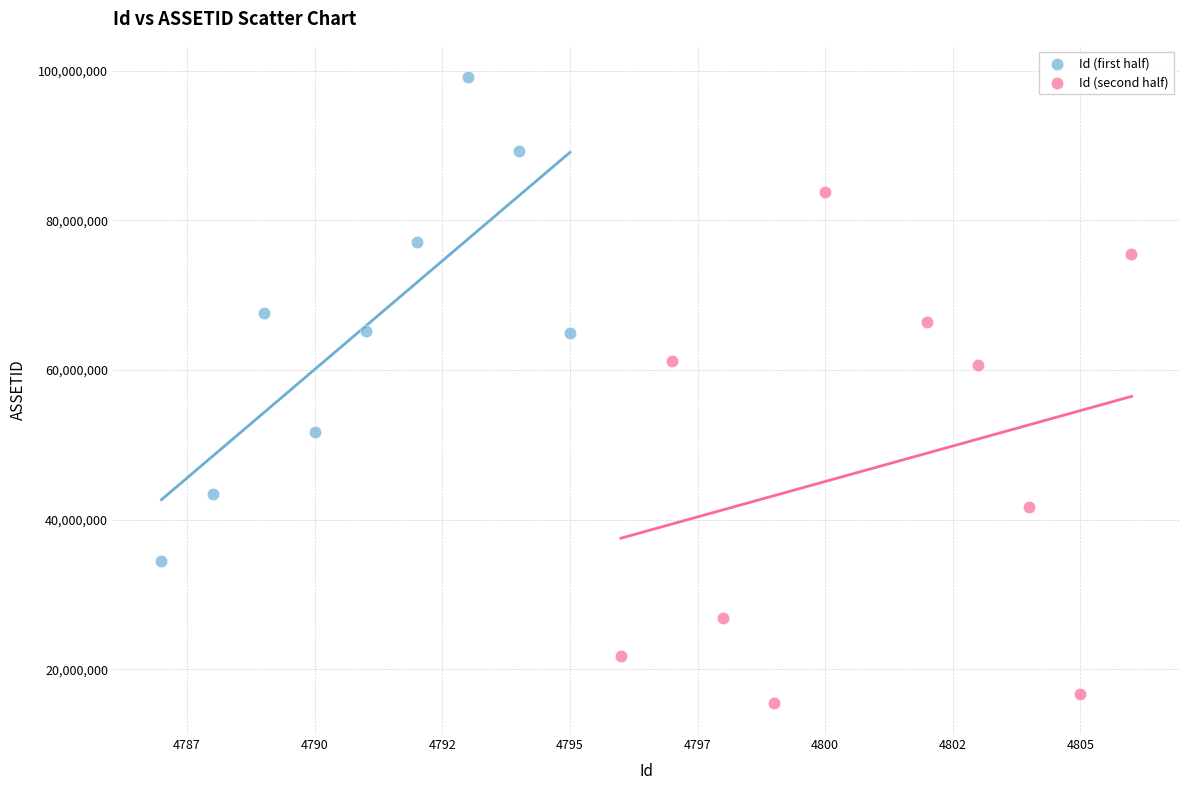

Which series reaches the minimum Y coordinate?

Id (second half)